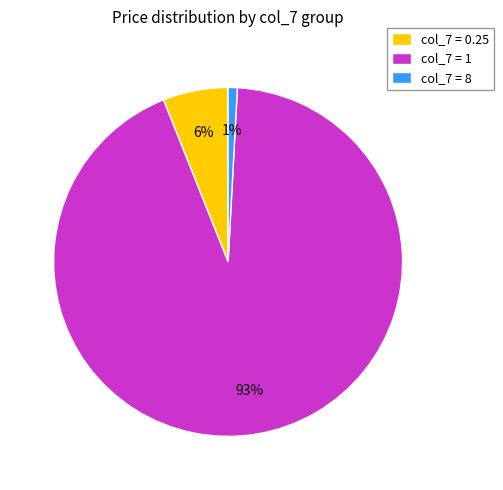

To the nearest percent, what is the average slice percentage?

33%